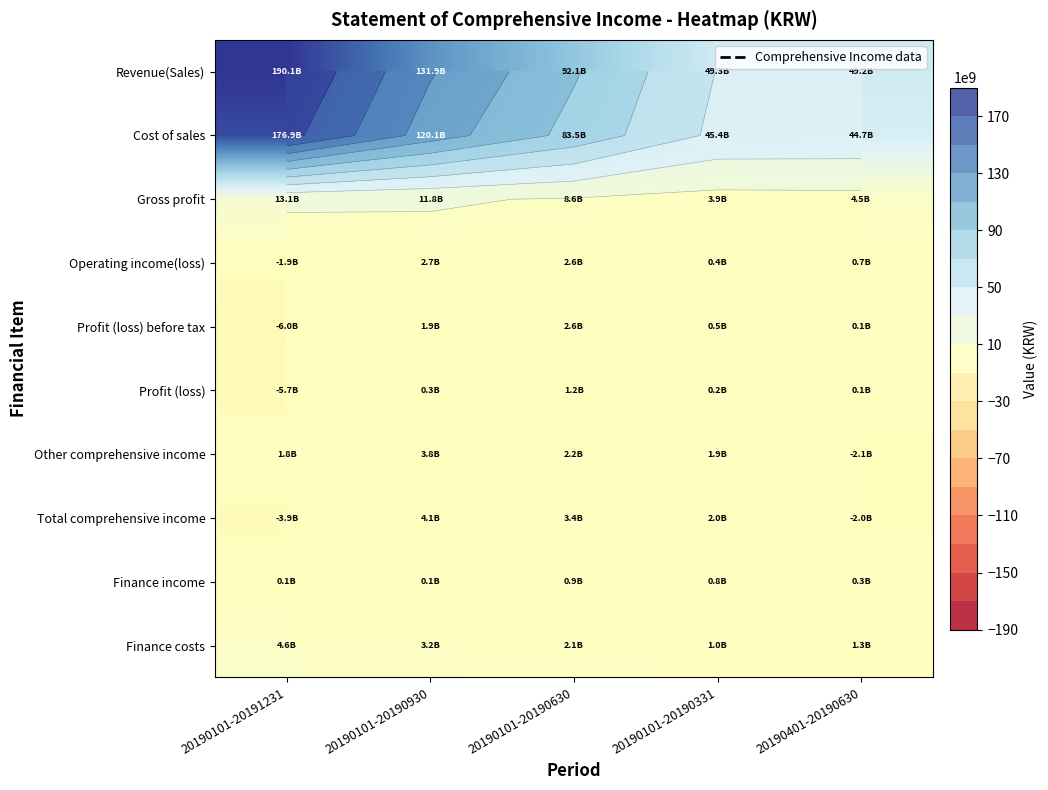

Rank the categories by Operating income(loss) value from highest to lowest.

20190101-20190930, 20190101-20190630, 20190401-20190630, 20190101-20190331, 20190101-20191231